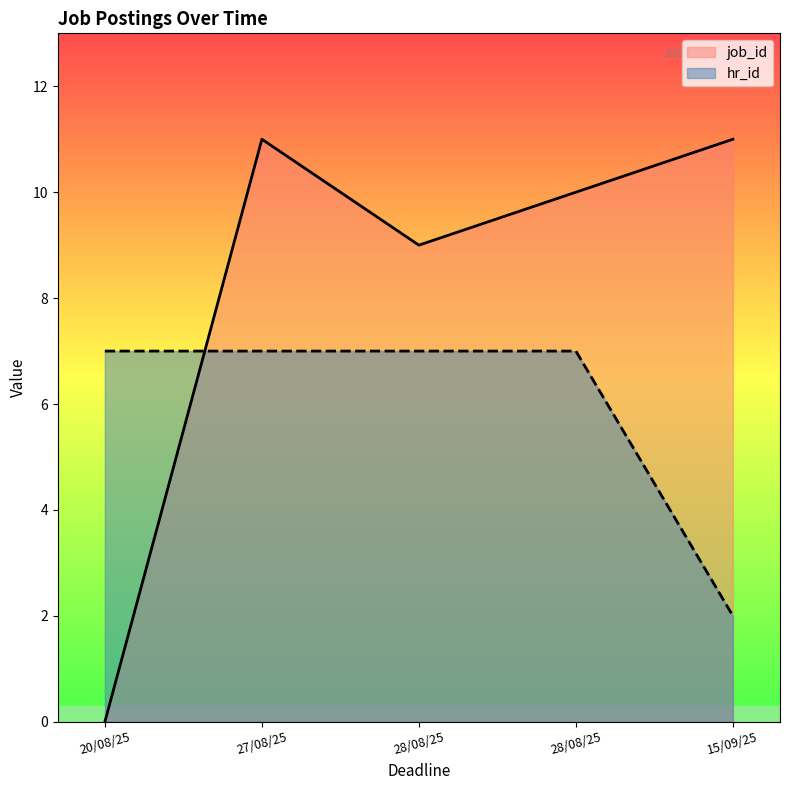

What is the difference between the highest and lowest values at 15/09/25?

9